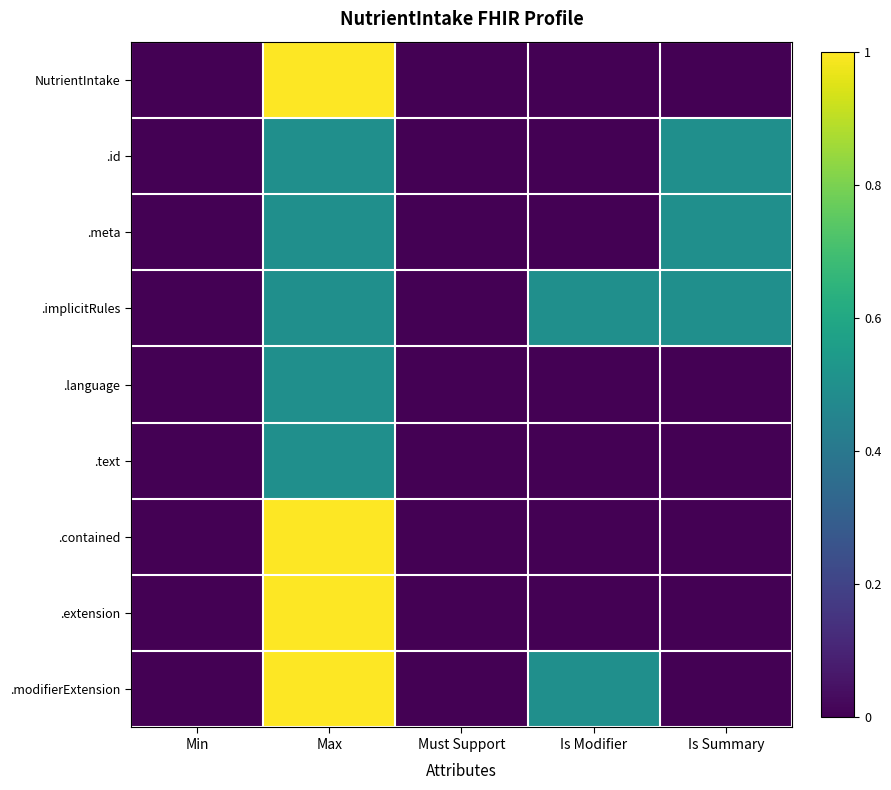

How many series are shown in this chart?

9